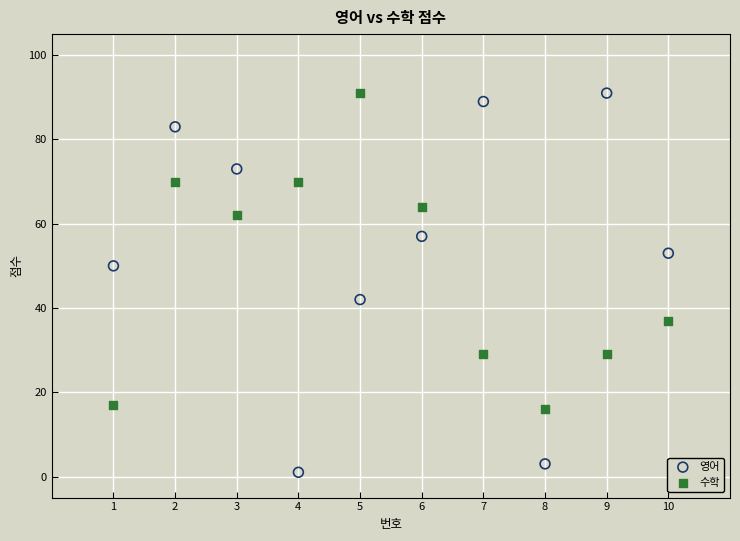

Which series has the widest spread of Y values?

영어